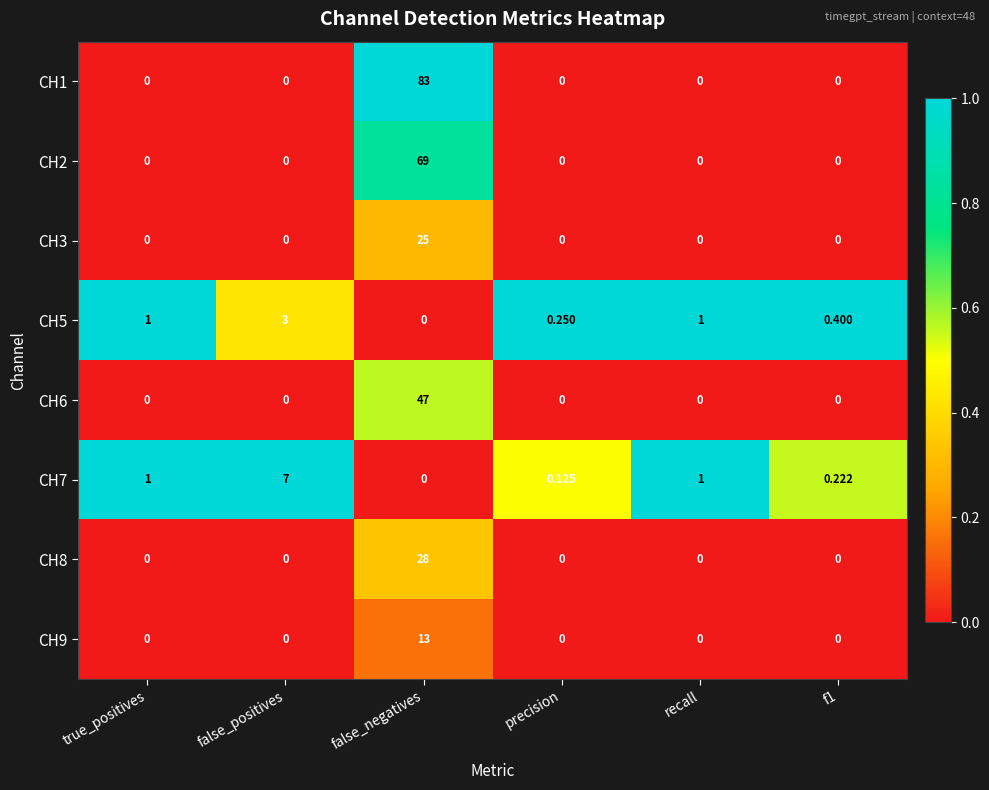

Which category has the highest value in the CH1 series?

false_negatives